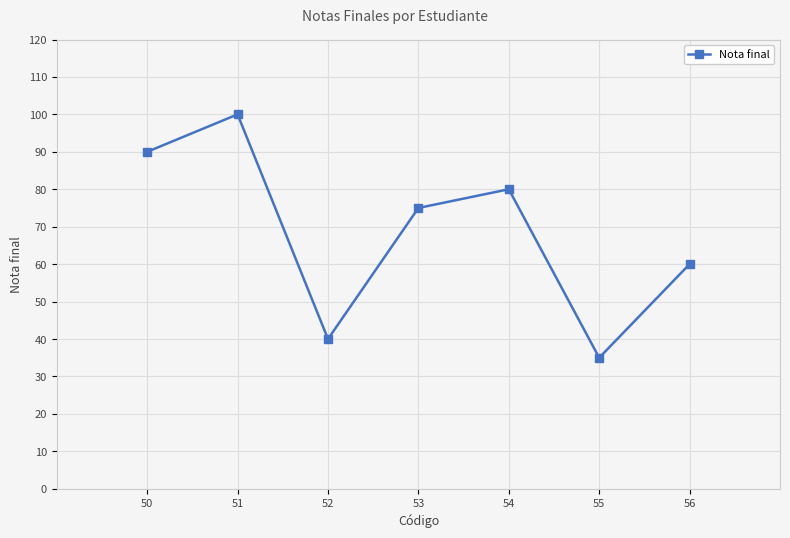

Rank the categories by value from highest to lowest.

51, 50, 54, 53, 56, 52, 55